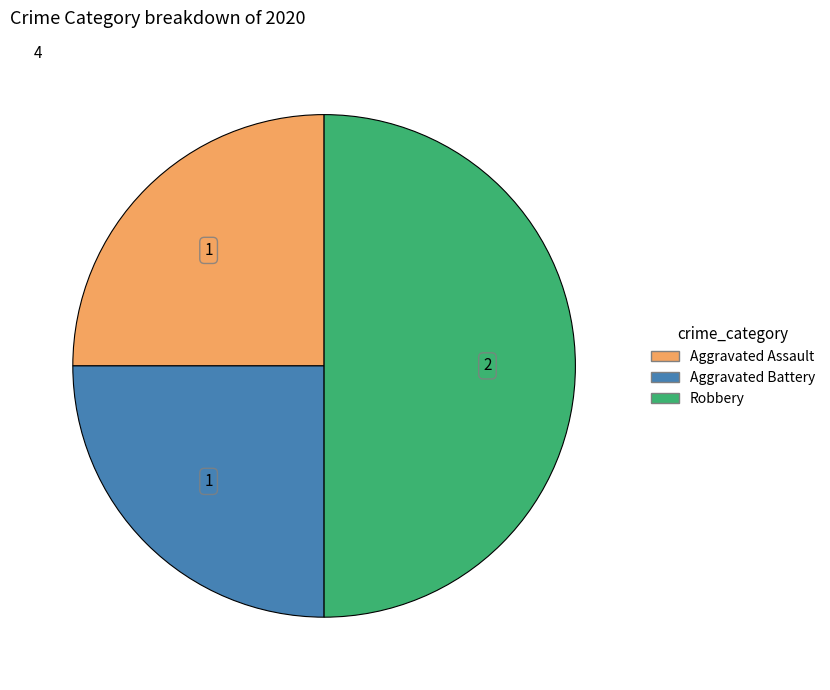

Does Aggravated Battery account for over 50% of the chart?

No